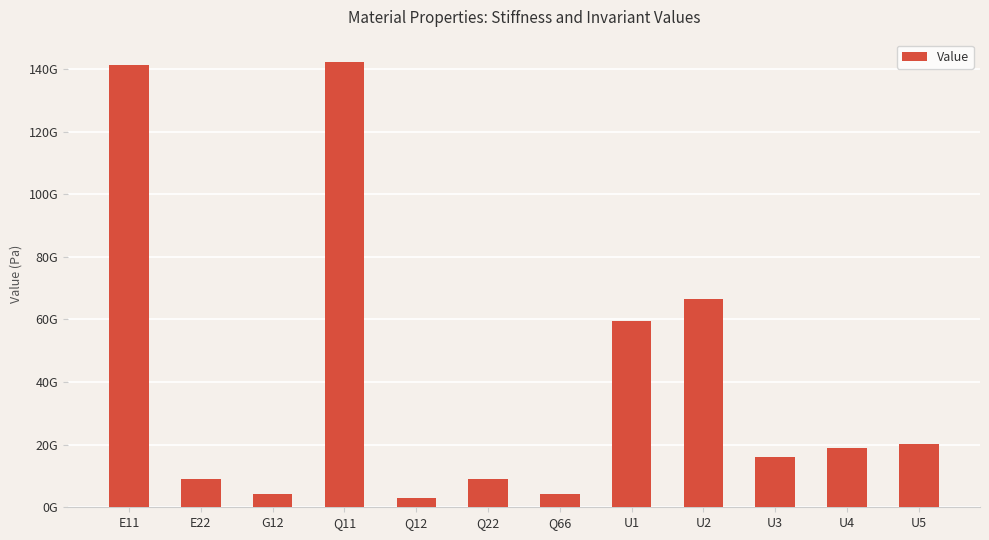

Does the chart contain any negative values?

No